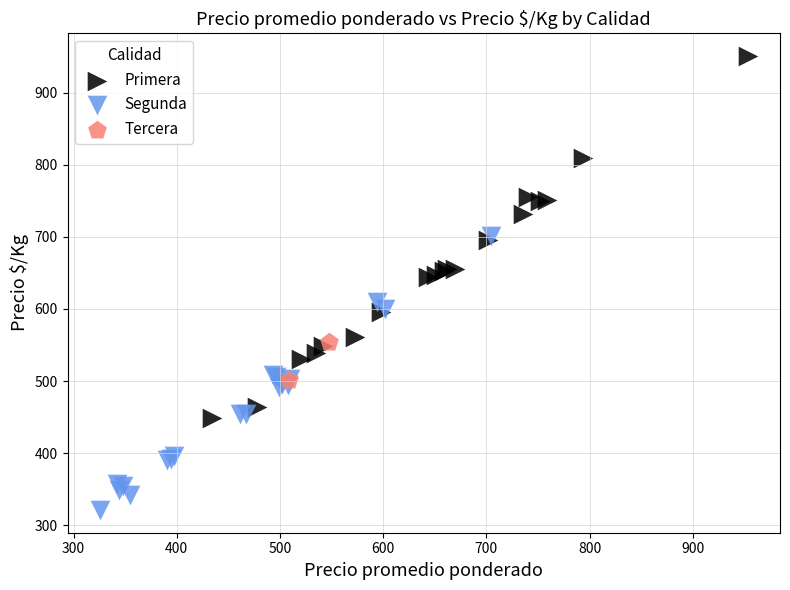

Which series reaches the maximum Y coordinate?

Primera